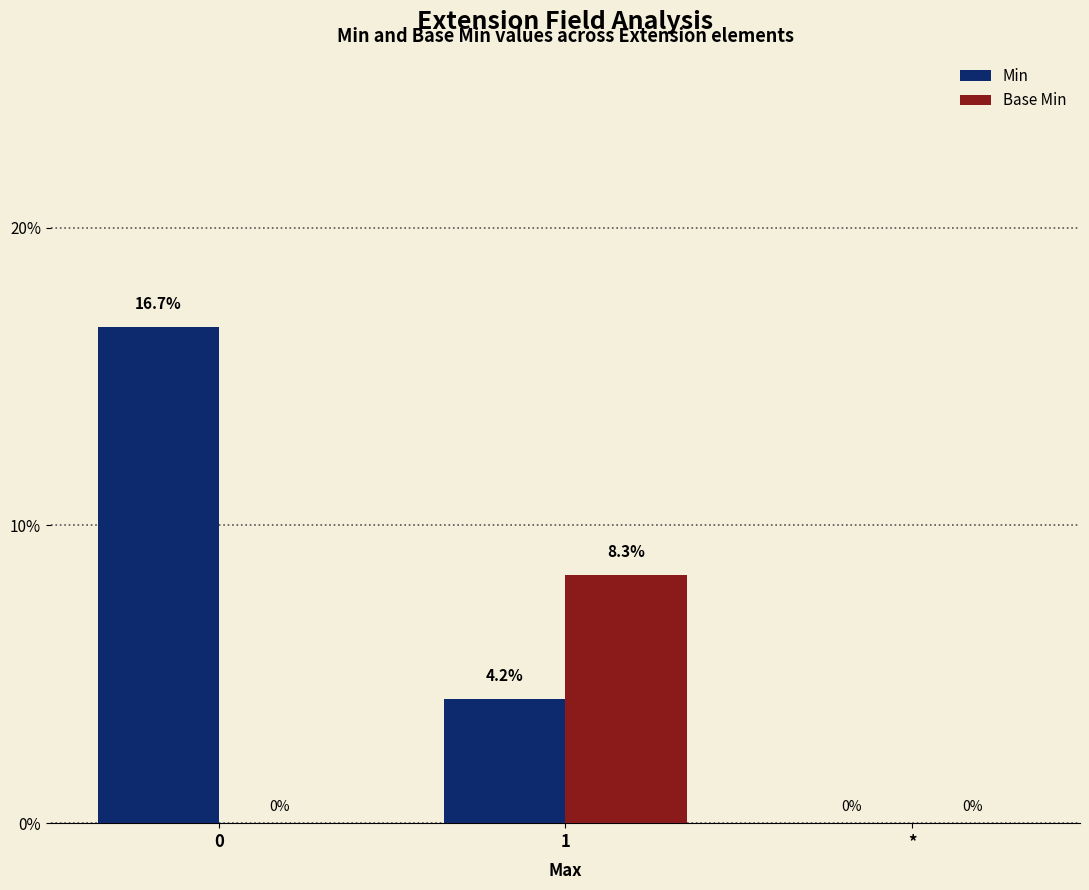

Are the bars horizontal?

No